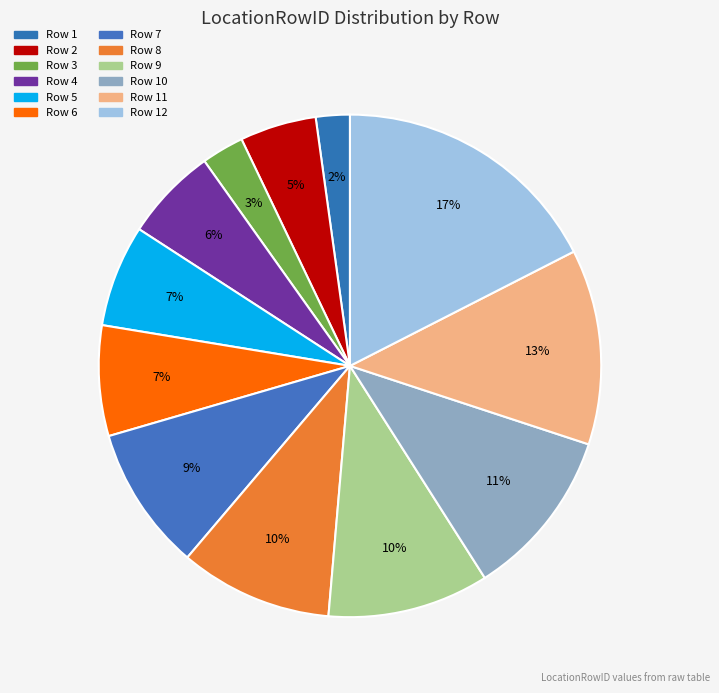

Count the number of slices in the pie.

12